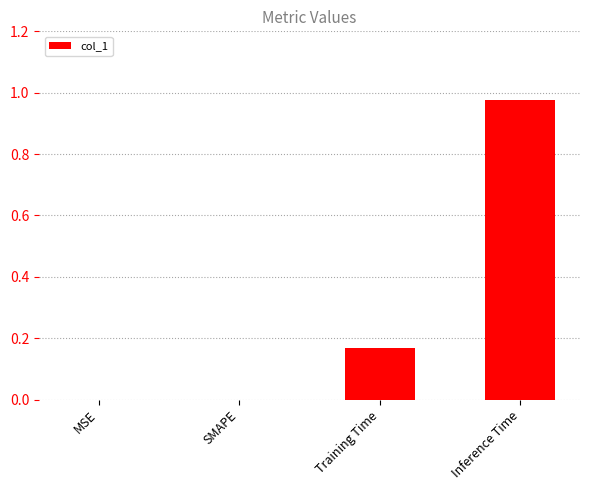

The chart shows a value of 0.6 at MSE. True or false?

False